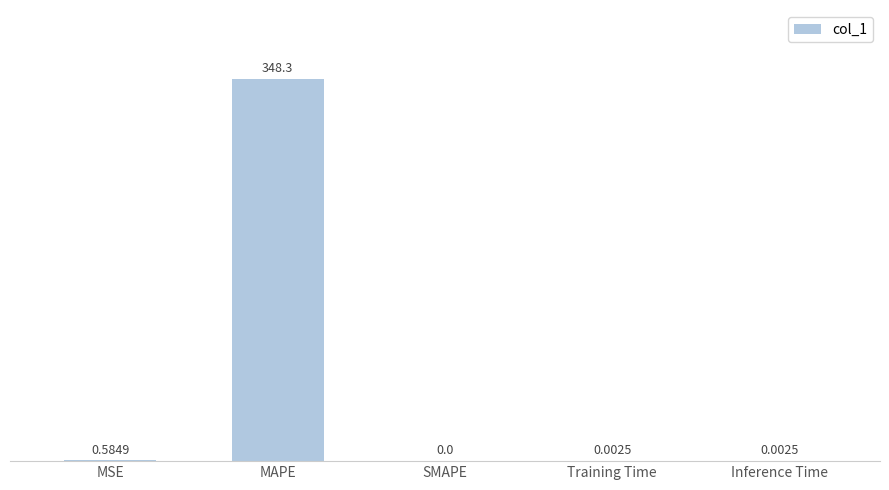

Which label corresponds to the largest value in the chart?

MAPE